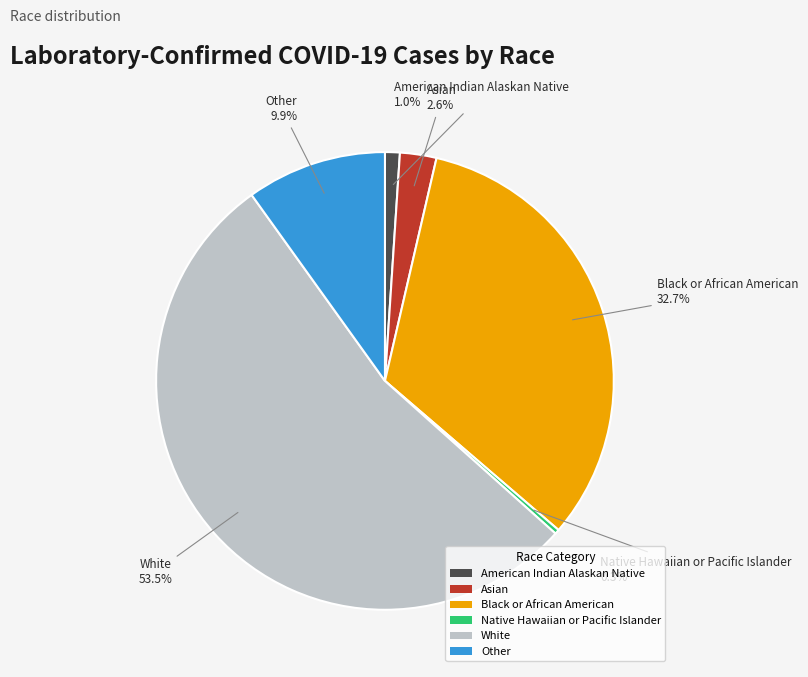

Is it true that Asian is 3% of the pie?

True